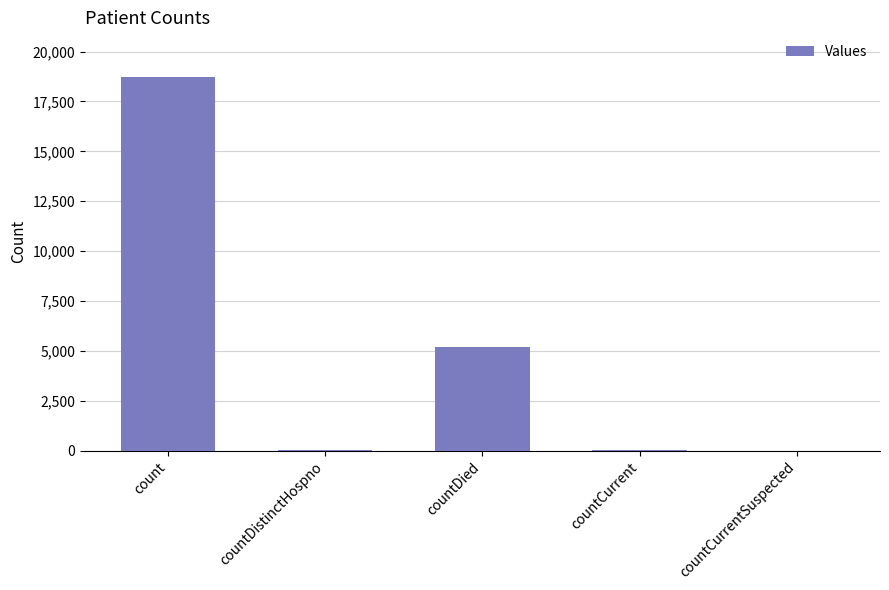

At which category does the chart reach its peak across all series?

count